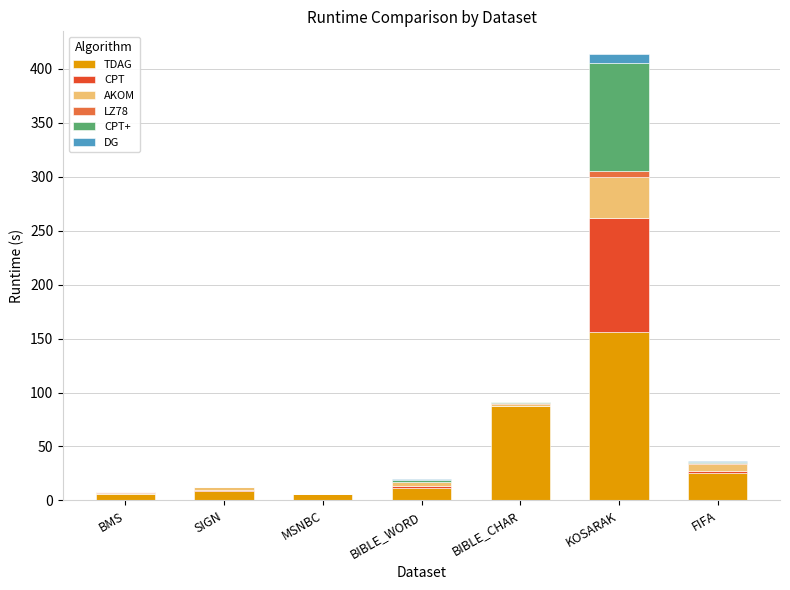

Which category has the highest value in the TDAG series?

KOSARAK